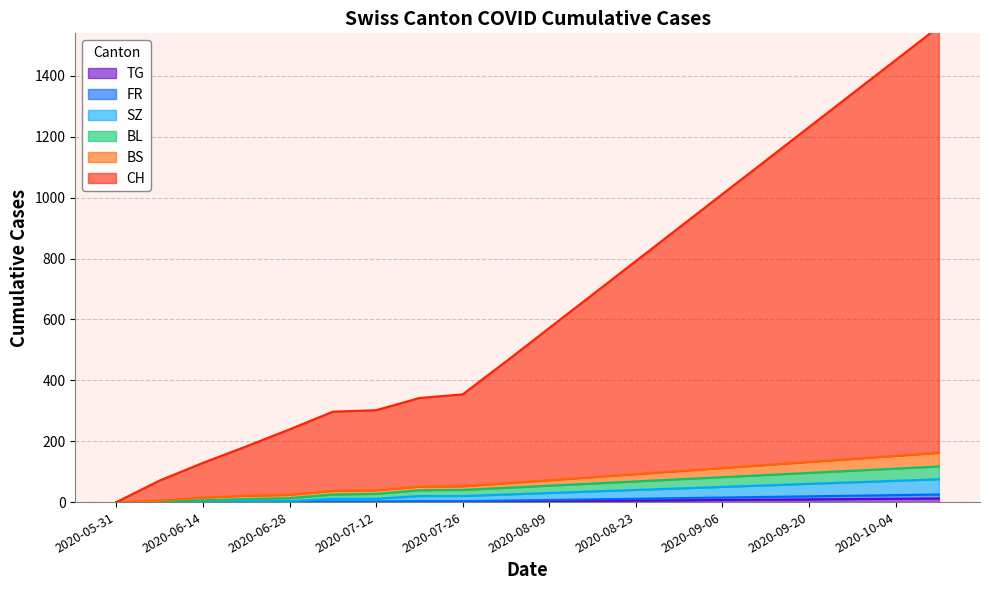

True or false: FR and TG intersect in this chart.

False